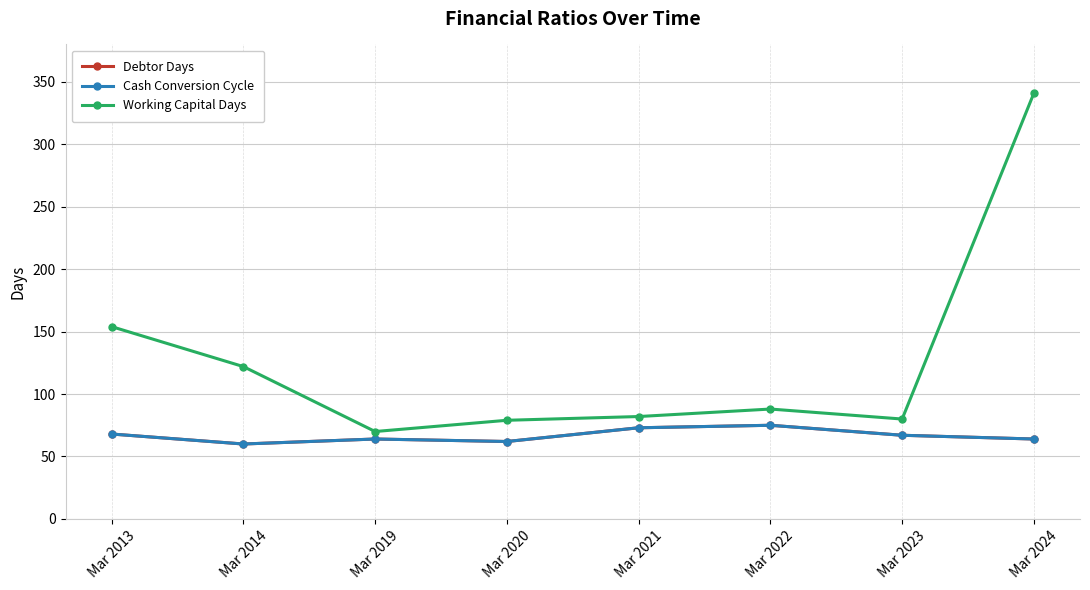

How many Cash Conversion Cycle values are between 64 and 73?

5